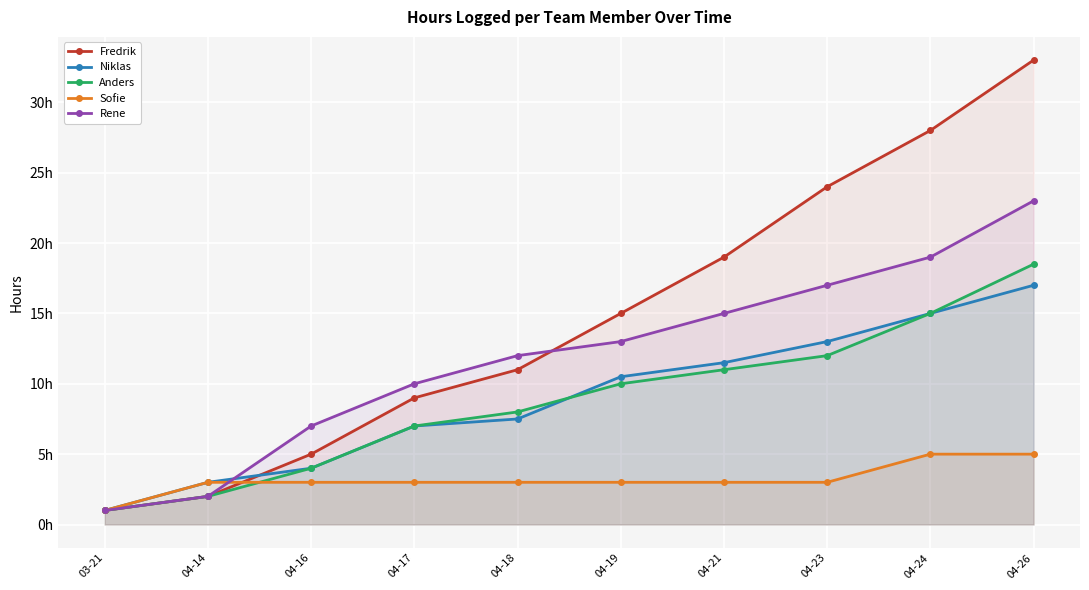

What is the difference between the Anders values at 04-24 and 04-17?

8.0